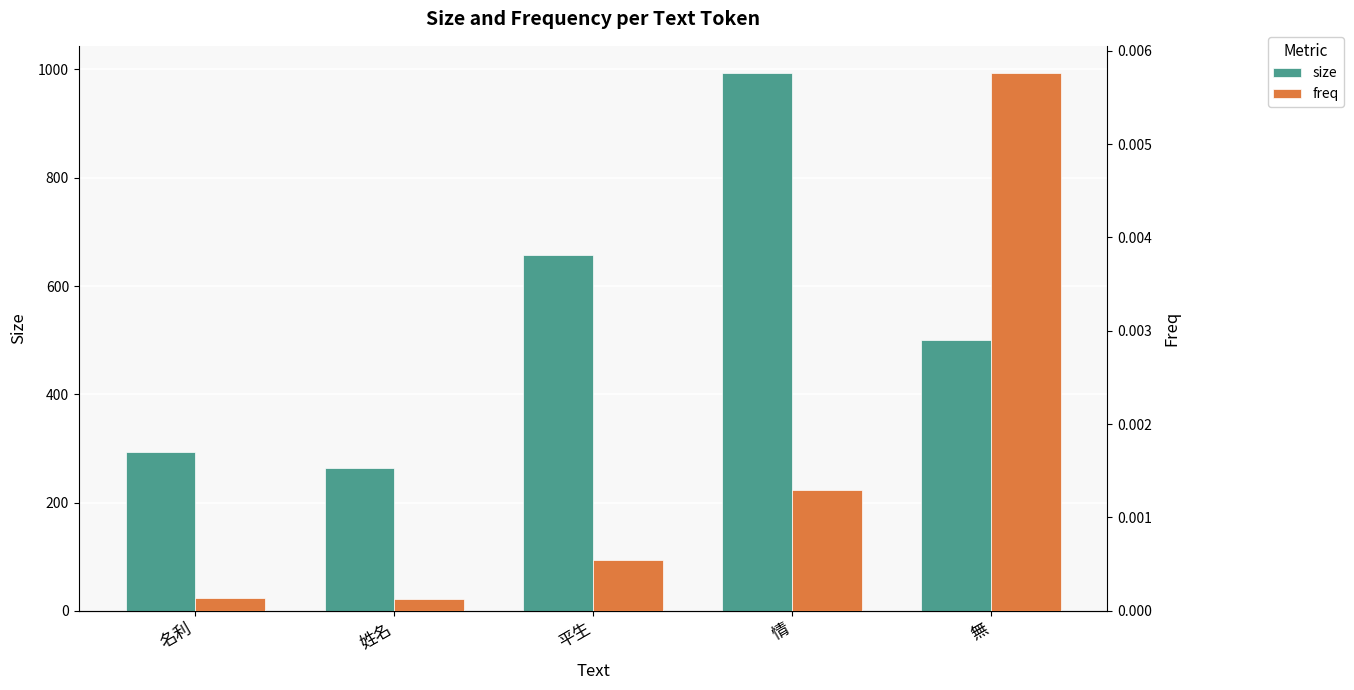

Which category has the lowest value in the size series?

姓名